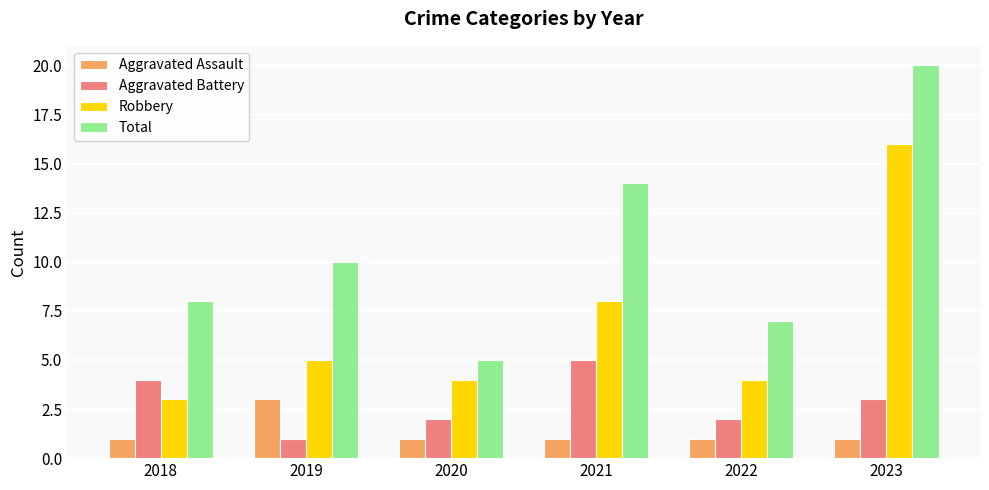

What is the difference between the highest and lowest values at 2018?

7